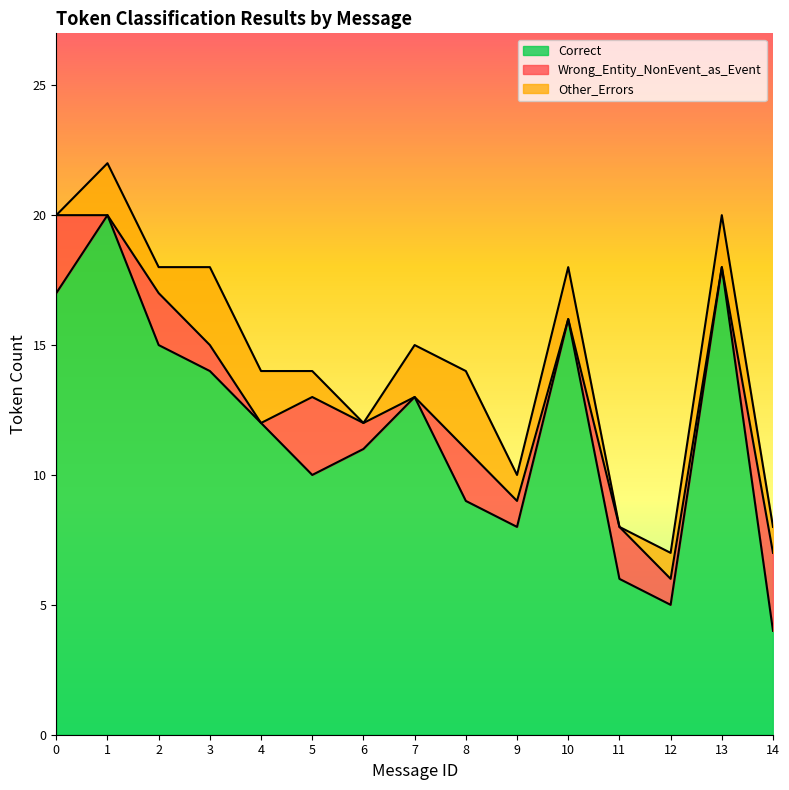

How many interior local peaks does the Wrong_Entity_NonEvent_as_Event series have?

4